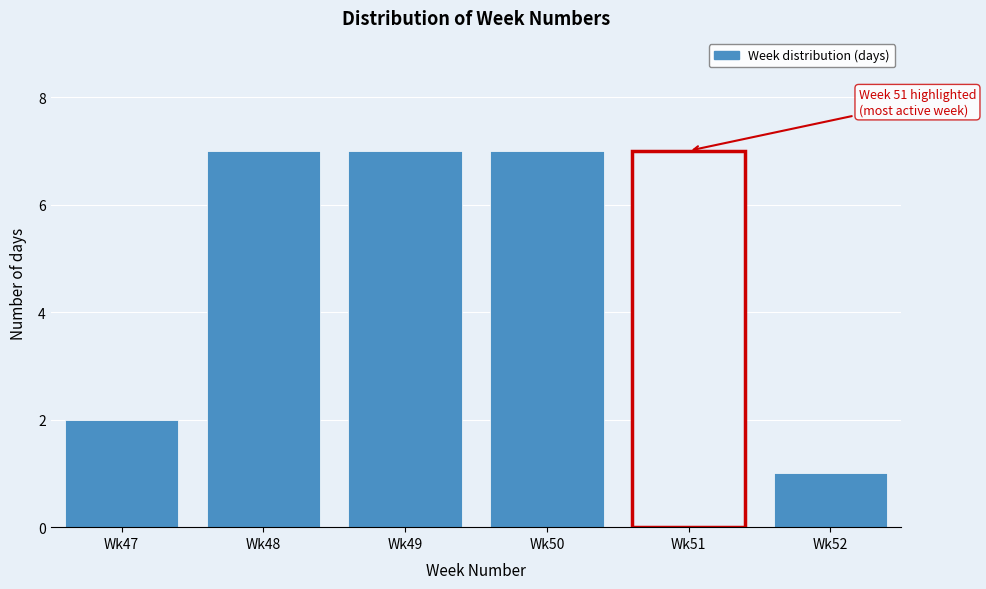

Reading right to left, list all the values displayed in this chart.

1	7	7	7	7	2